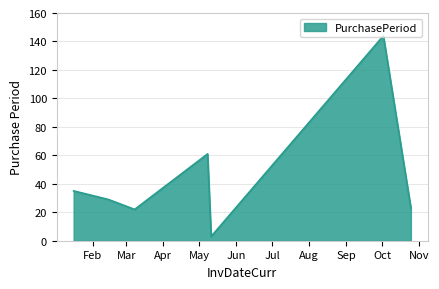

How many interior local valleys (lower than both neighbors) does the data have?

2